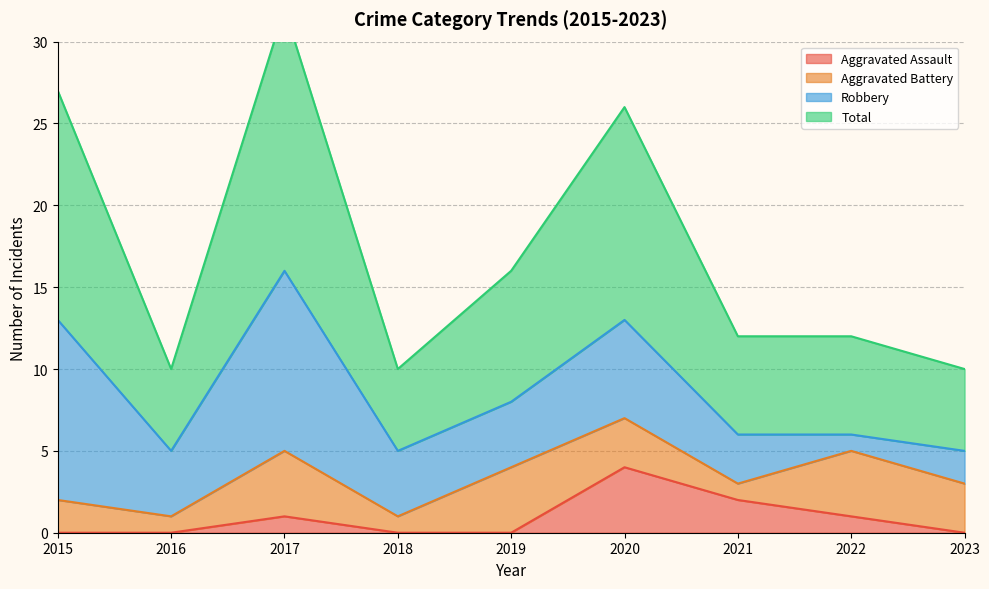

True or false: Total and Aggravated Assault cross at least once.

False